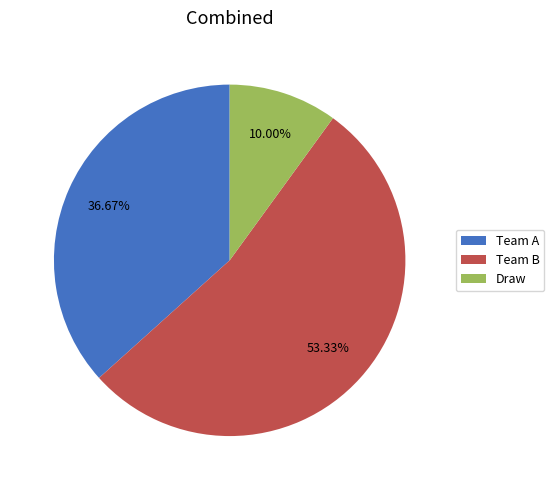

What percentage is the Draw slice, to the nearest percent?

10%